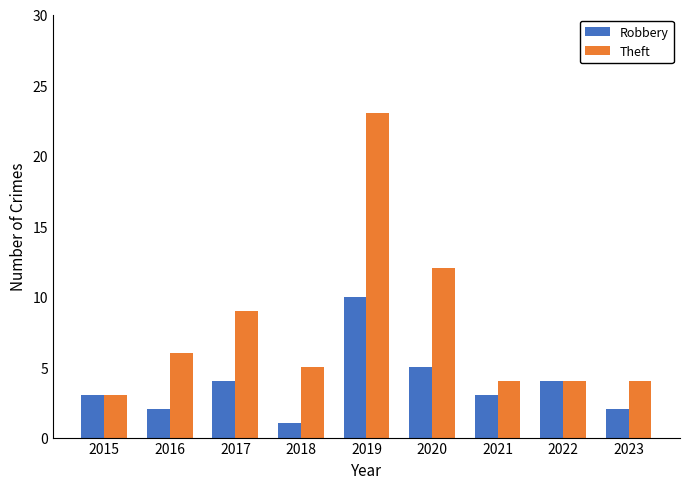

The value of Robbery at 2022 is 2. True or false?

False